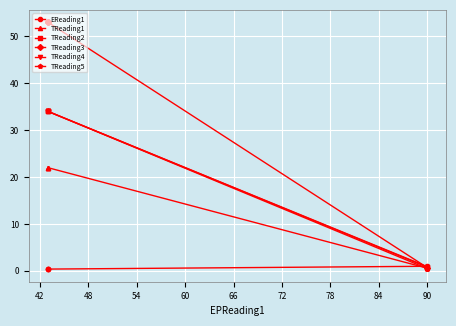

The value of TReading4 at 48 is 57.6. True or false?

False